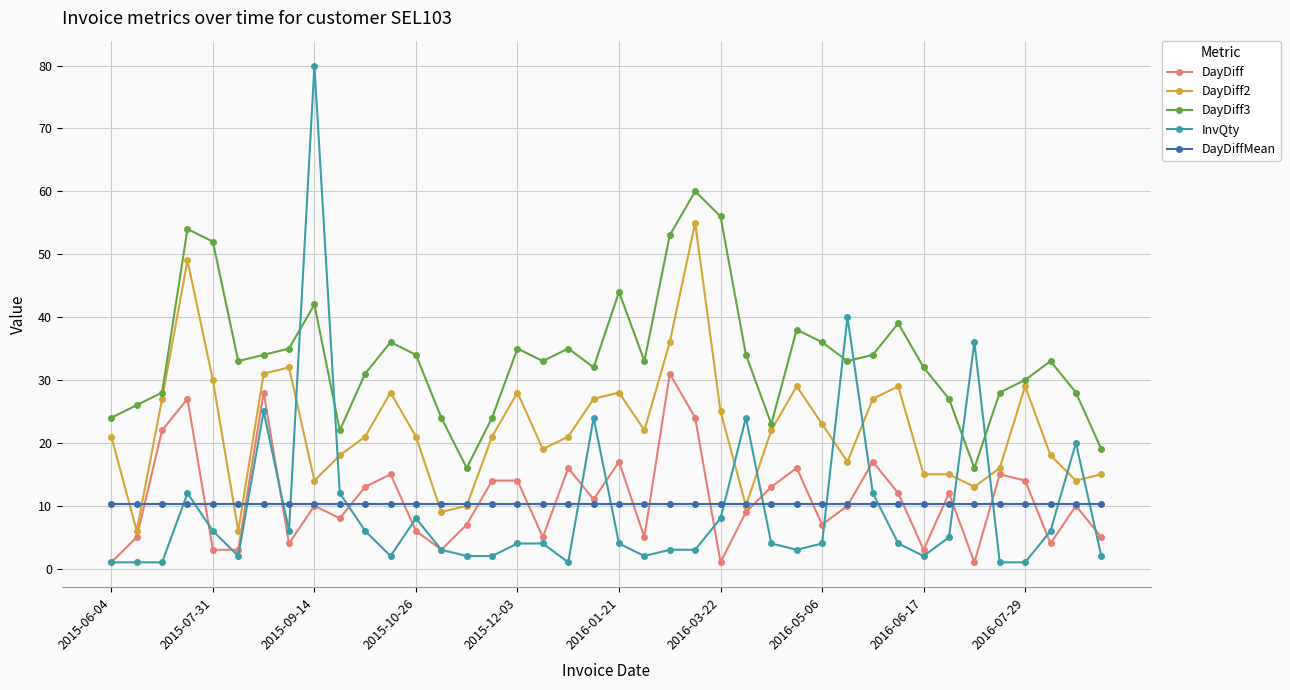

True or false: DayDiff and DayDiff3 intersect in this chart.

False